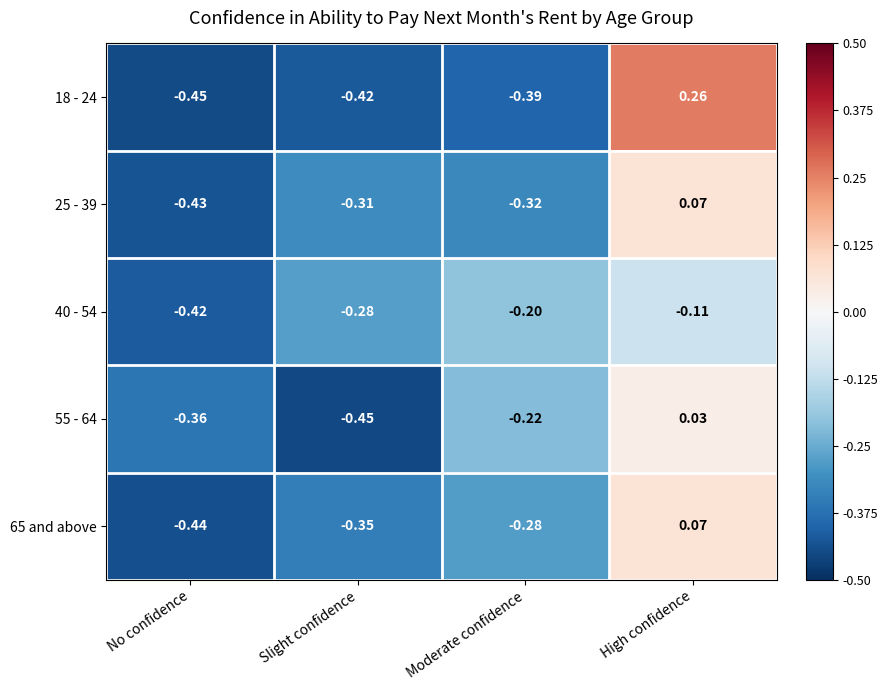

Is the value of 25 - 39 at High confidence greater than the value of 18 - 24 at No confidence?

Yes